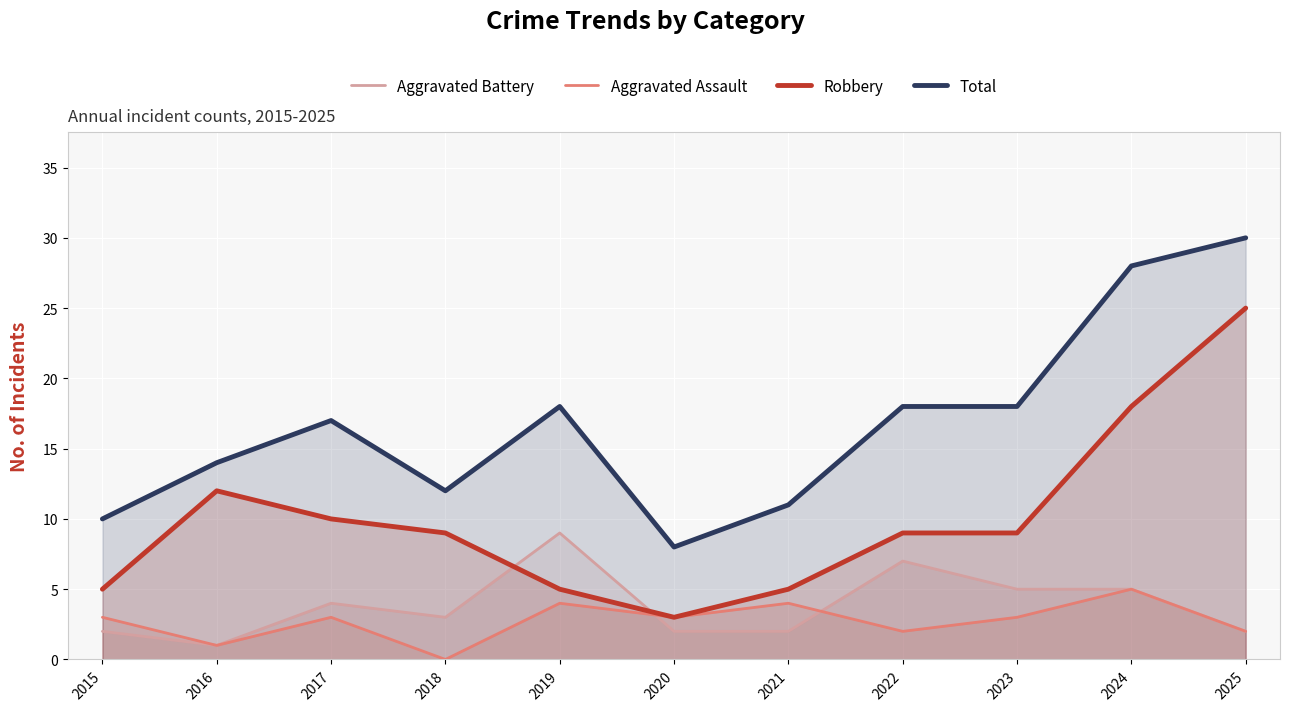

What is the sum of the Robbery values at 2022 and 2023?

18